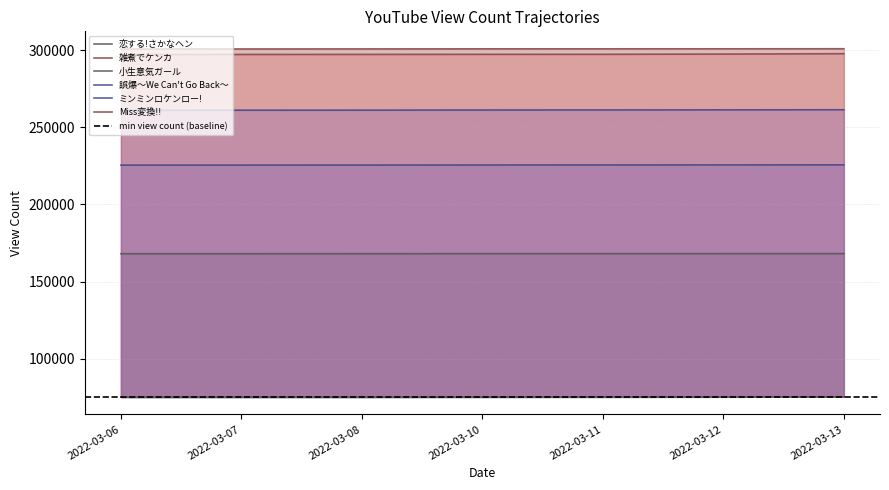

At which category is the sum across all series the highest?

2022-03-13